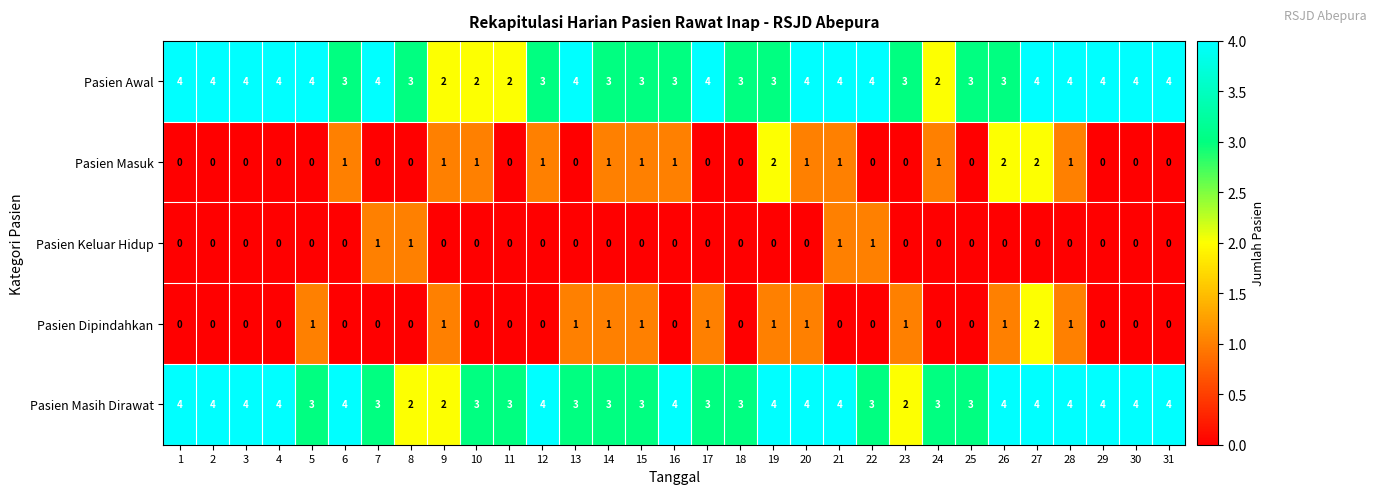

What is the spread (max minus min) of values at 25?

3